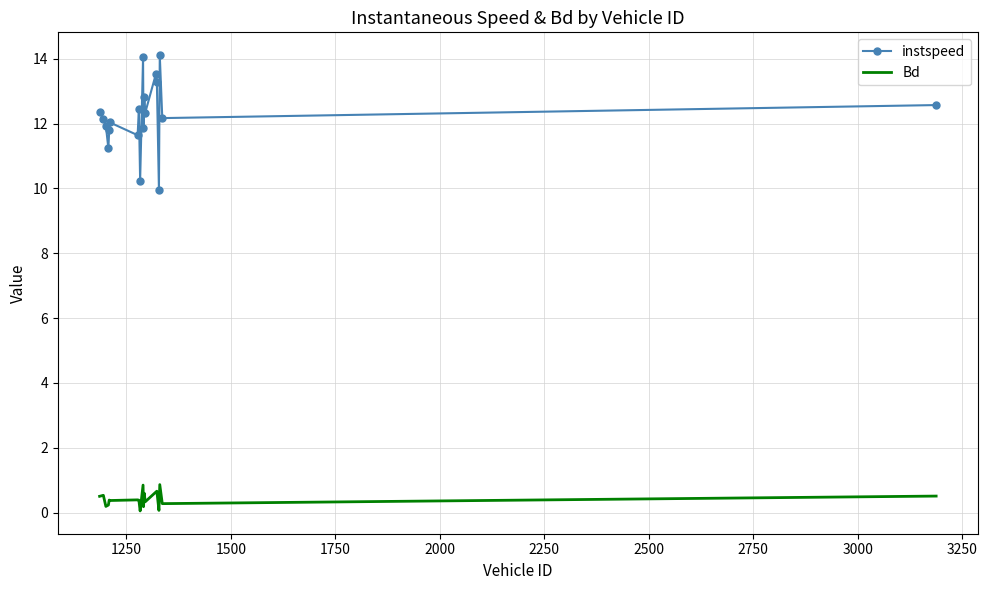

List the series in order of their peak value, highest first.

instspeed, Bd